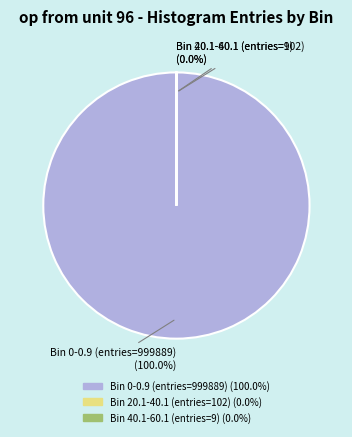

Is there any slice that represents more than half of the pie?

Yes